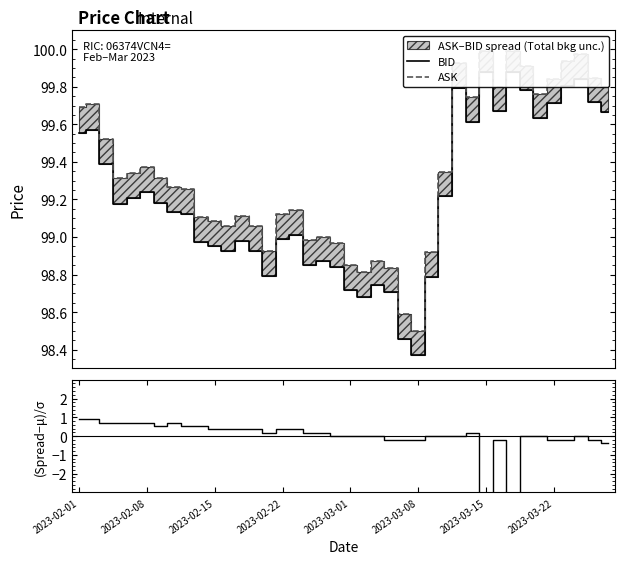

At 2023-03-01, list the series in order from smallest to largest.

(ASK-BID − mean) / σ, BID, ASK